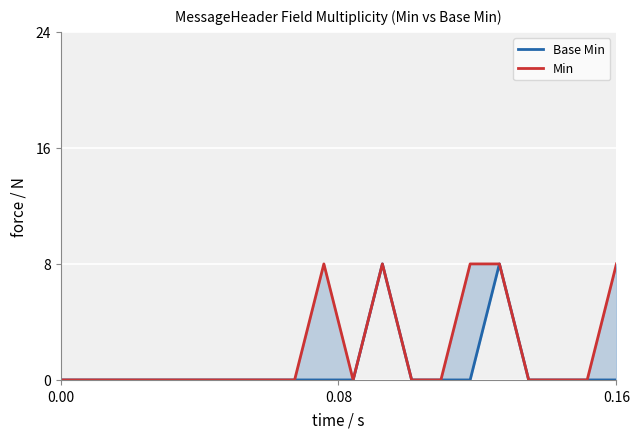

List the series in order of their overall mean, lowest first.

Base Min, Min